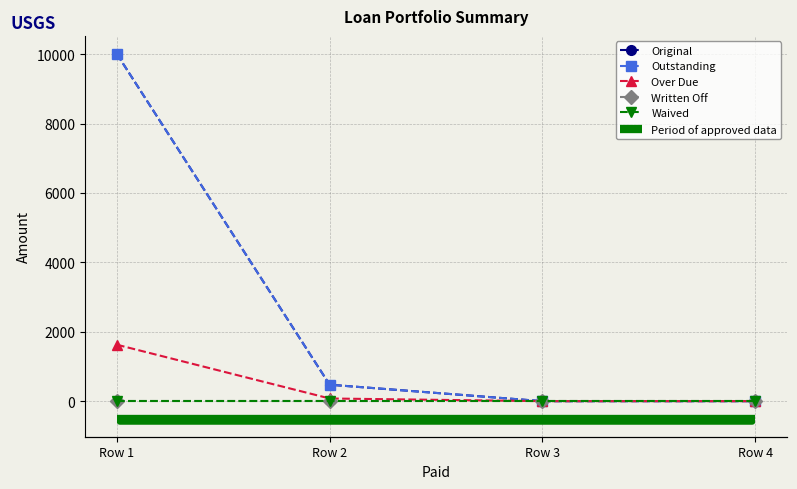

At how many categories does at least one series exceed 1041?

1